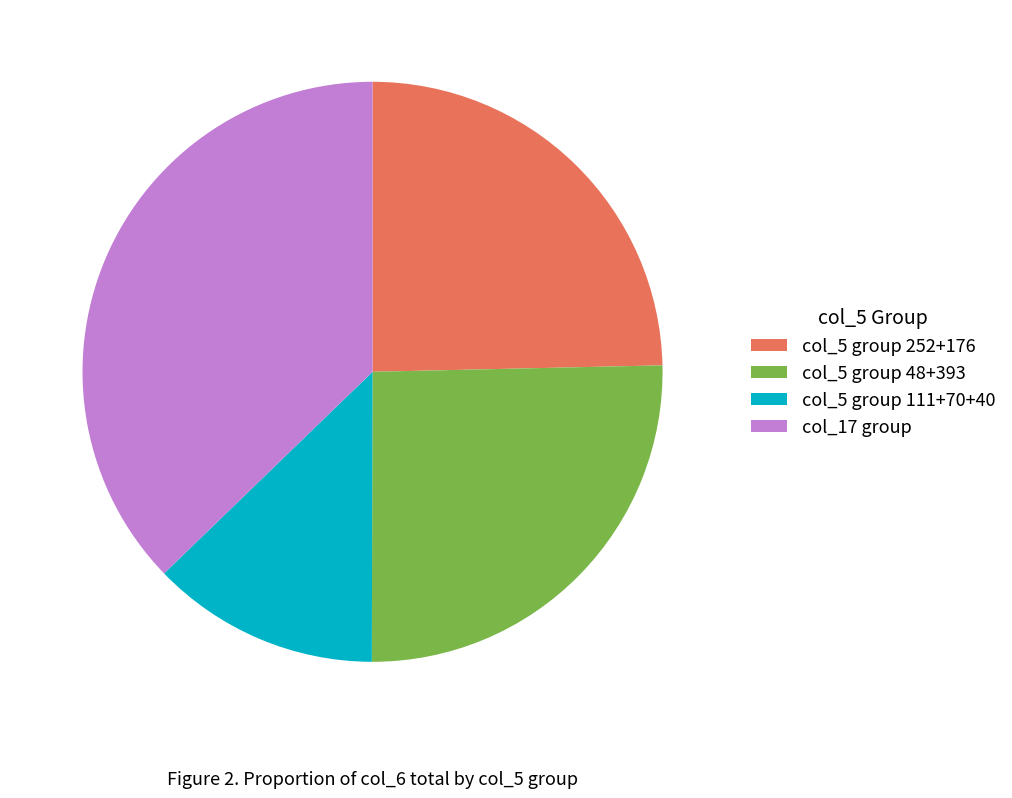

The col_5 group 111+70+40 slice represents 13% of the pie. True or false?

True